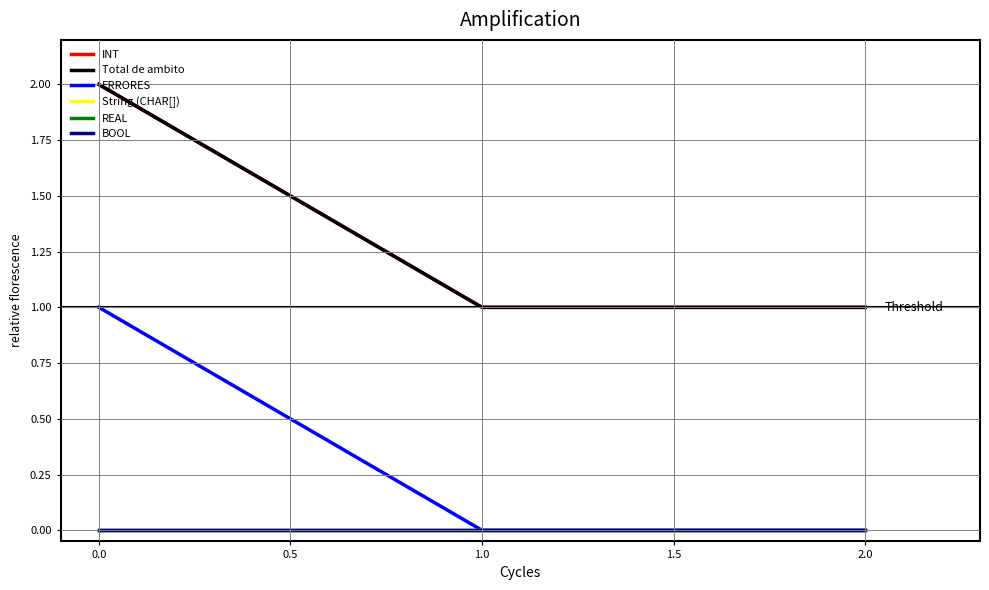

Reading left to right, list all the values displayed in this chart.

INT: 0=2	1=1	2=1
Total de ambito: 0=2	1=1	2=1
ERRORES: 0=1	1=0	2=0
String (CHAR[]): 0=0	1=0	2=0
REAL: 0=0	1=0	2=0
BOOL: 0=0	1=0	2=0